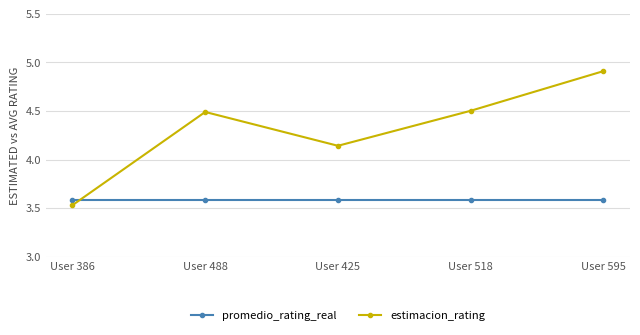

How many interior local valleys does the estimacion_rating series have?

1